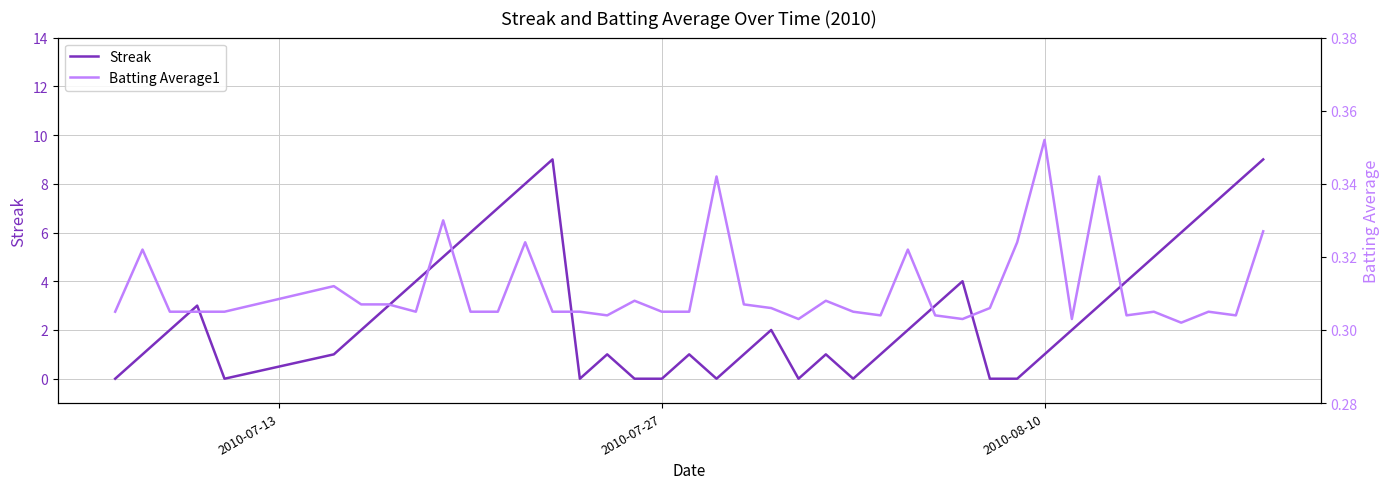

What are all the series names shown in the legend?

Streak, Batting Average1